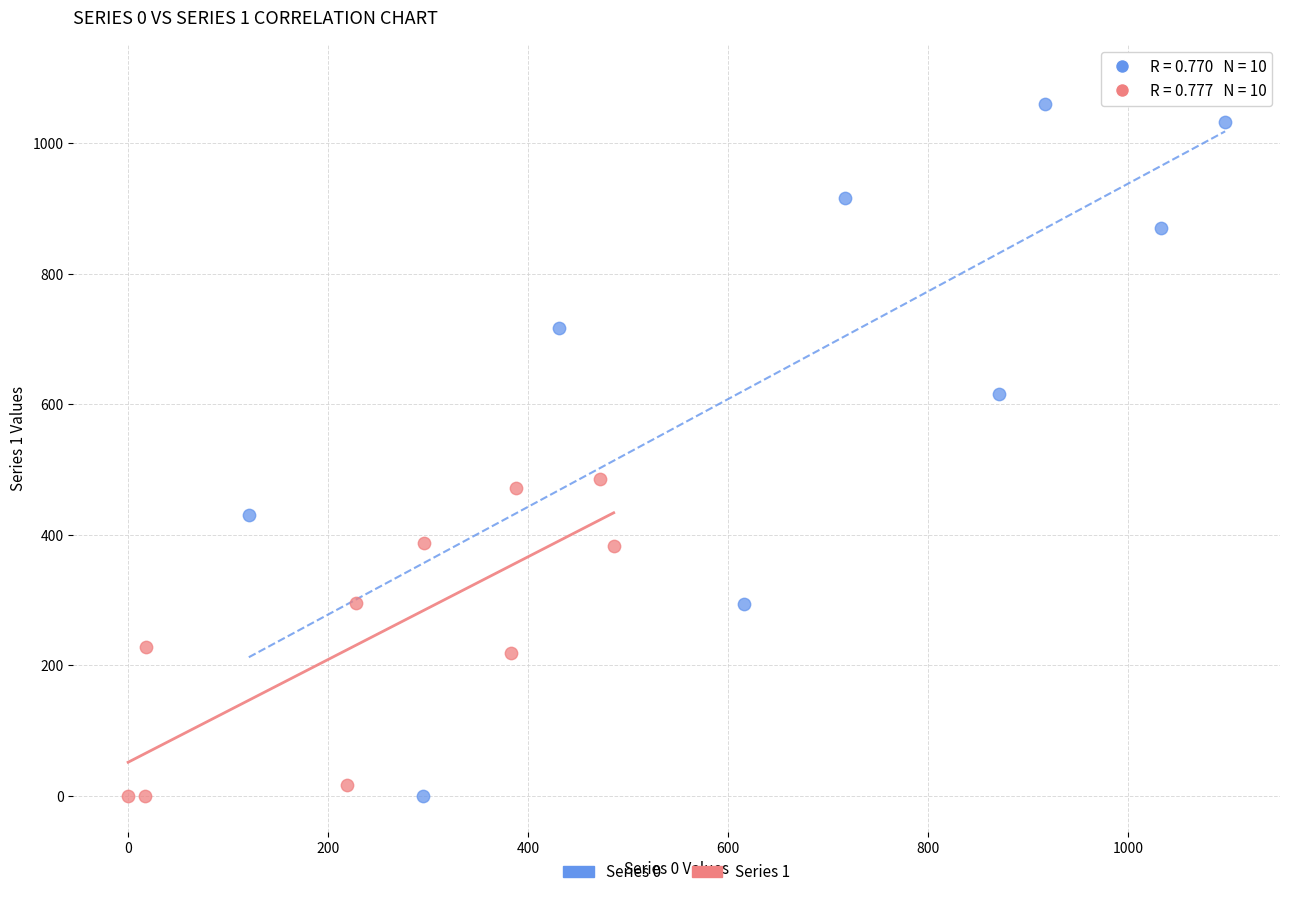

What are all the series names shown in the legend?

Series 0, Series 1